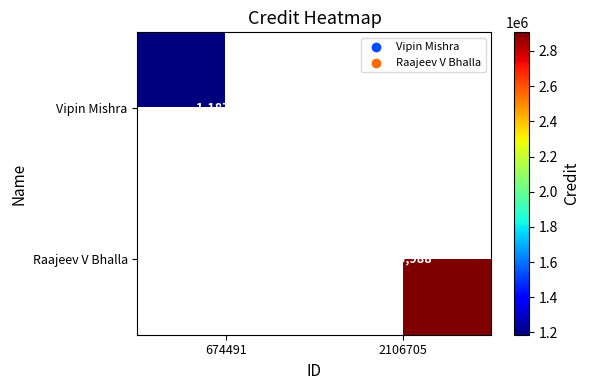

True or false: Raajeev V Bhalla has a value of 5184778 at 2106705.

False